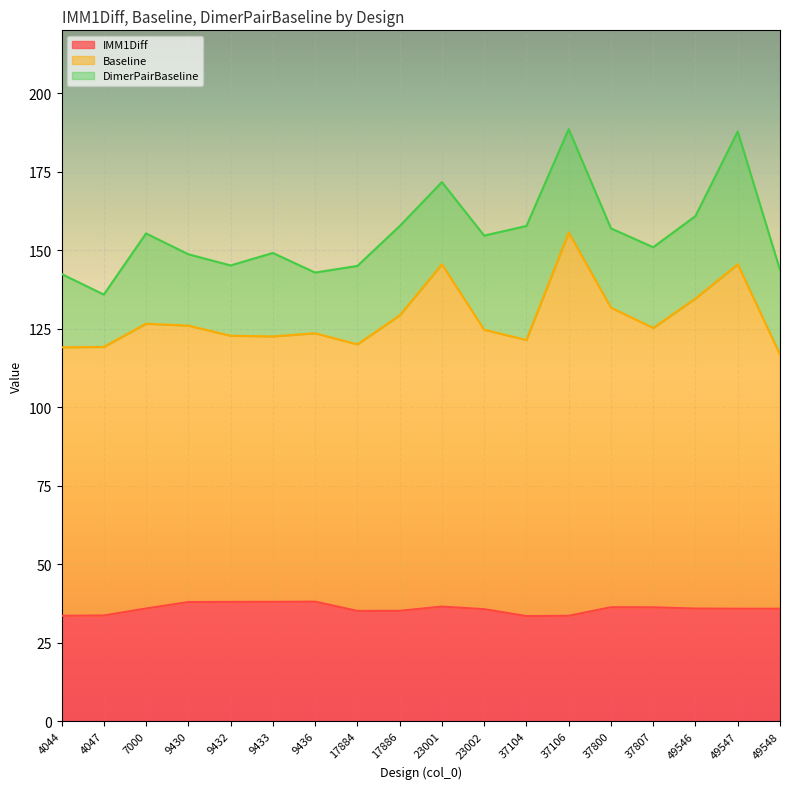

How many data points in IMM1Diff are above 35?

14